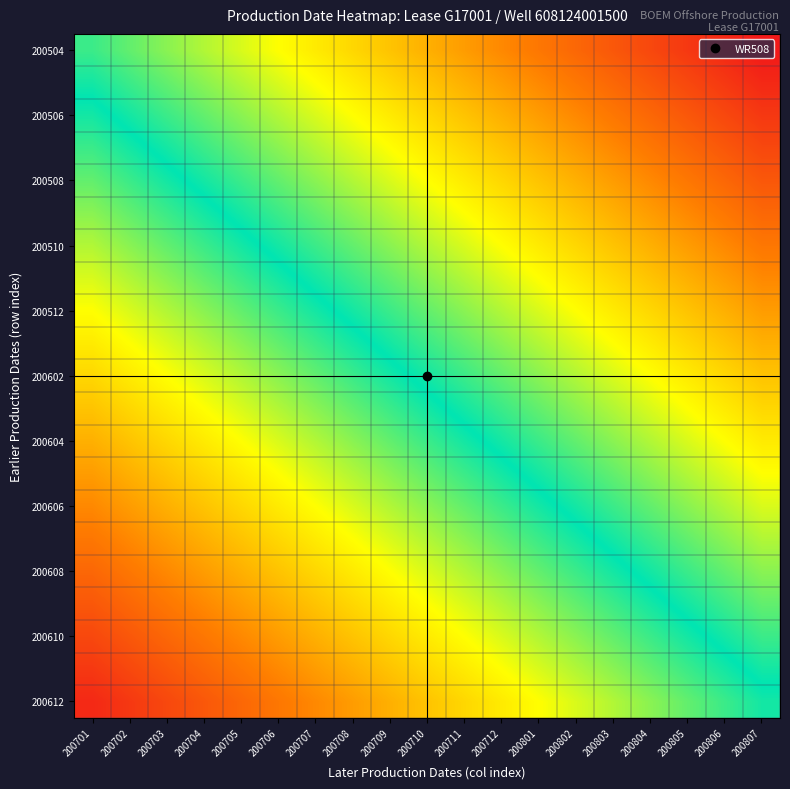

How many data points does each series have?

19